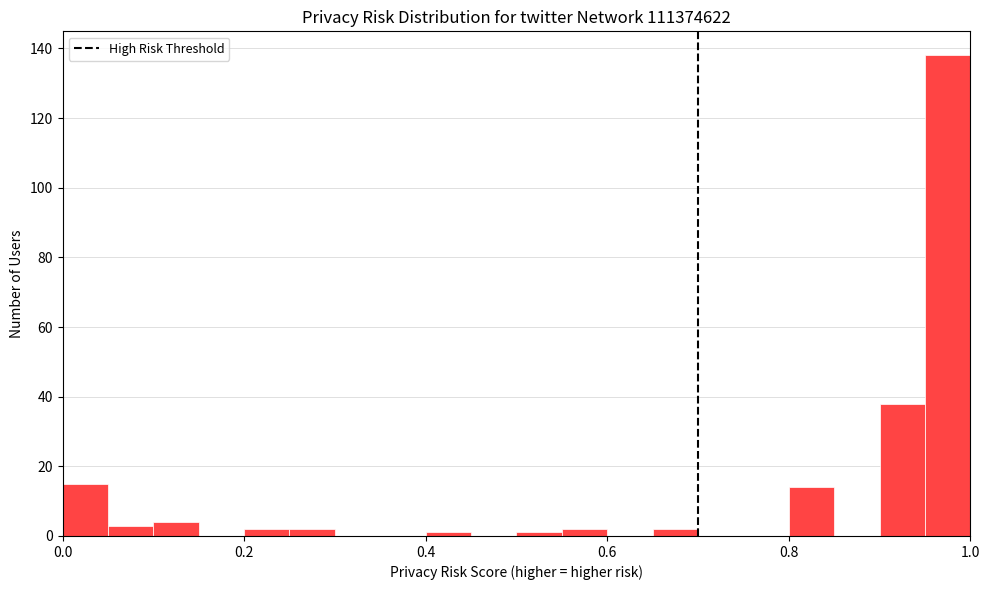

Around what value on the x-axis is the tallest bar? Give the approximate position of its centre, as read against the axis.

0.98